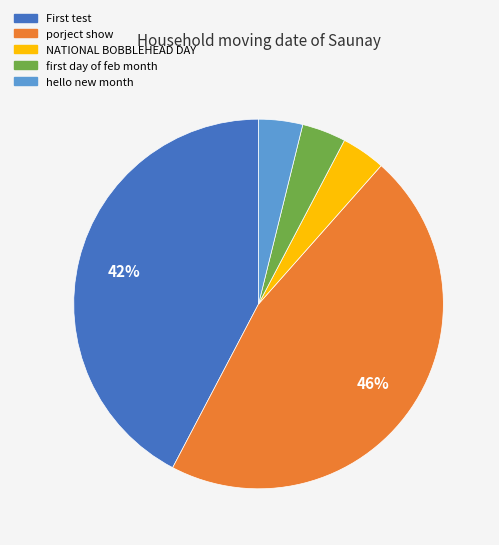

Is the sum of NATIONAL BOBBLEHEAD DAY and hello new month greater than half?

No